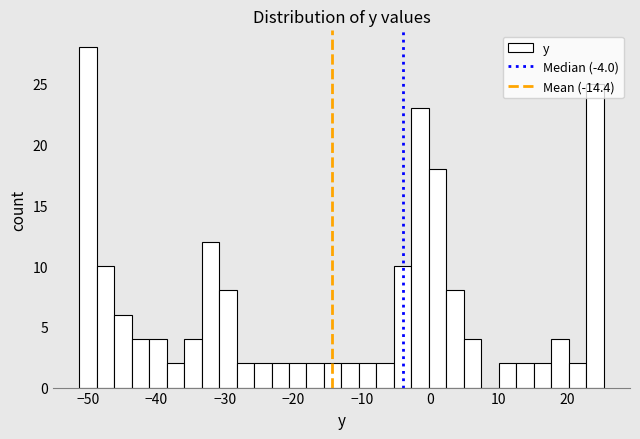

Read against the x-axis, roughly where is the centre of the tallest bar?

-50